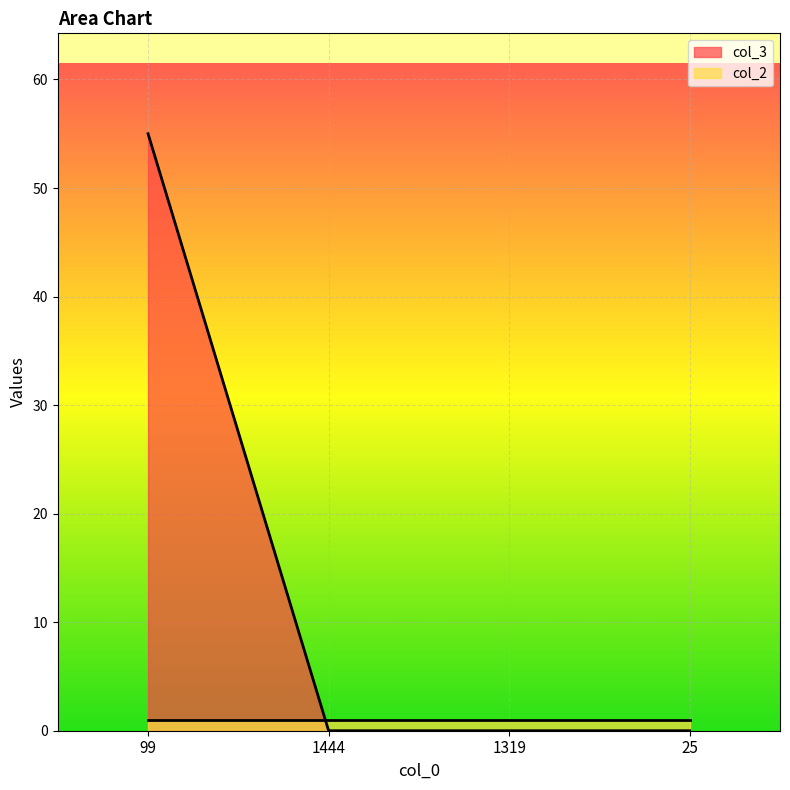

How many series are shown in this chart?

2